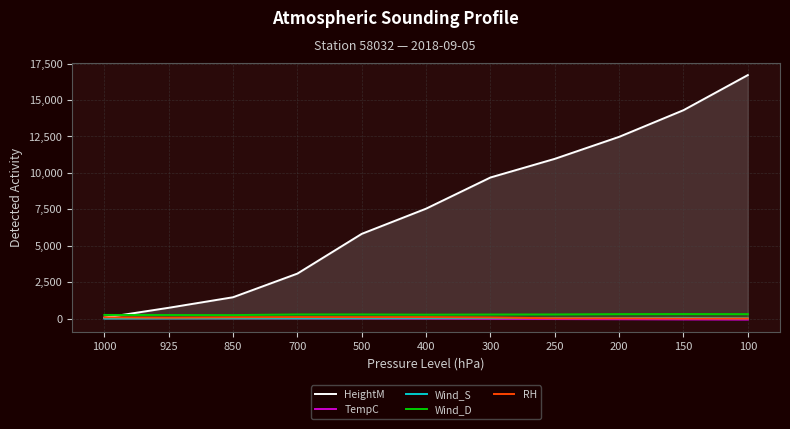

How many values in TempC are below zero?

7